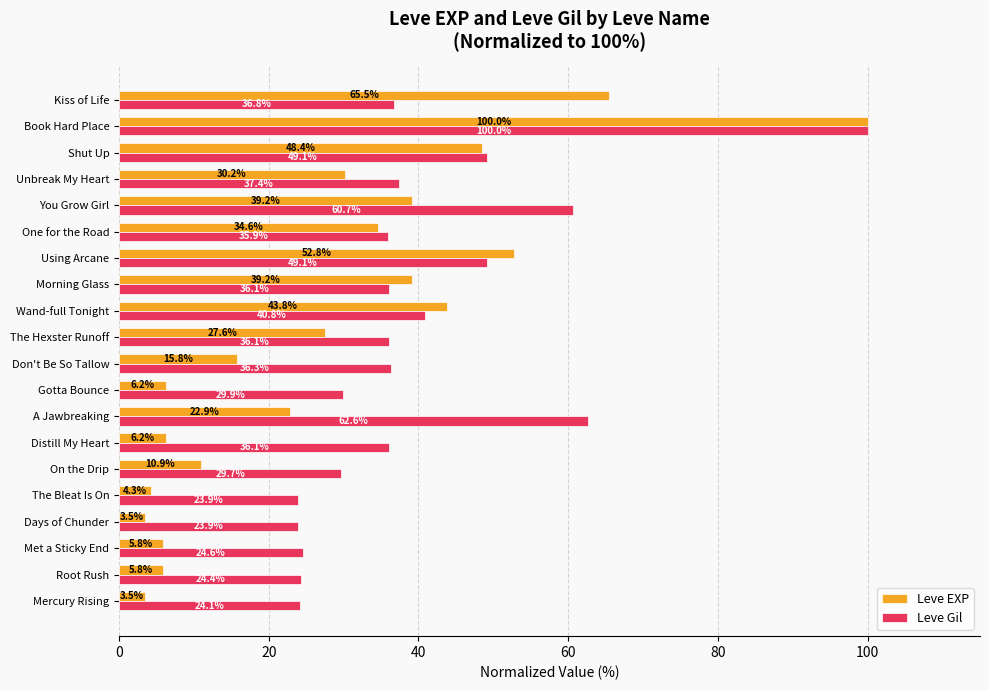

Is the value of Leve EXP at Using Arcane greater than the value of Leve Gil at Root Rush?

Yes